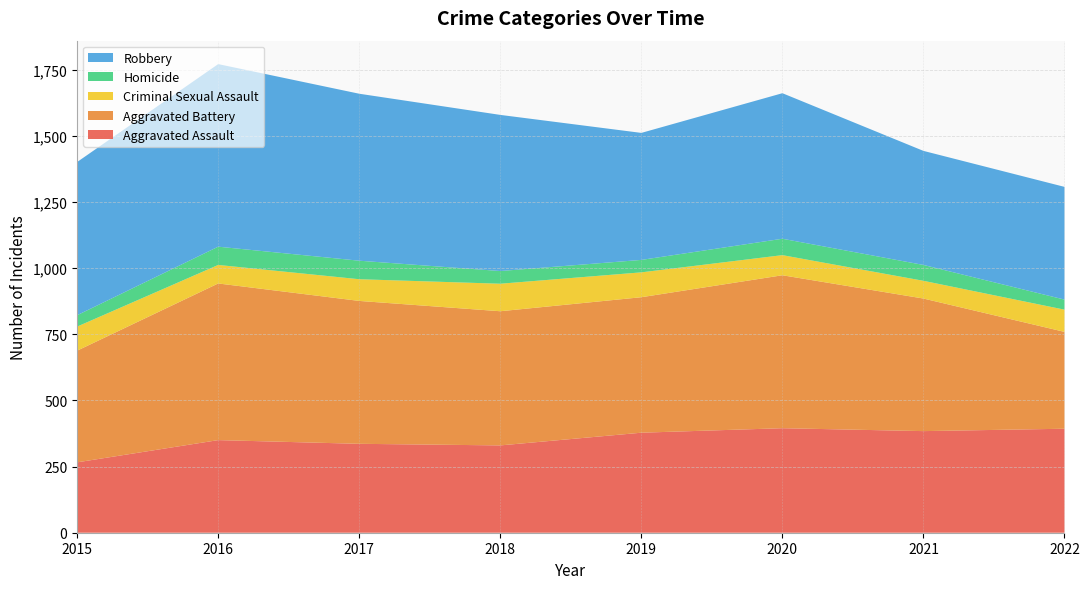

Reading left to right, what are all the values shown in this chart?

Aggravated Assault: 266	350	336	330	378	395	384	393
Aggravated Battery: 422	592	540	507	512	578	501	366
Criminal Sexual Assault: 91	70	82	104	94	76	67	84
Homicide: 43	69	70	48	47	62	60	38
Robbery: 579	690	631	590	480	550	431	426